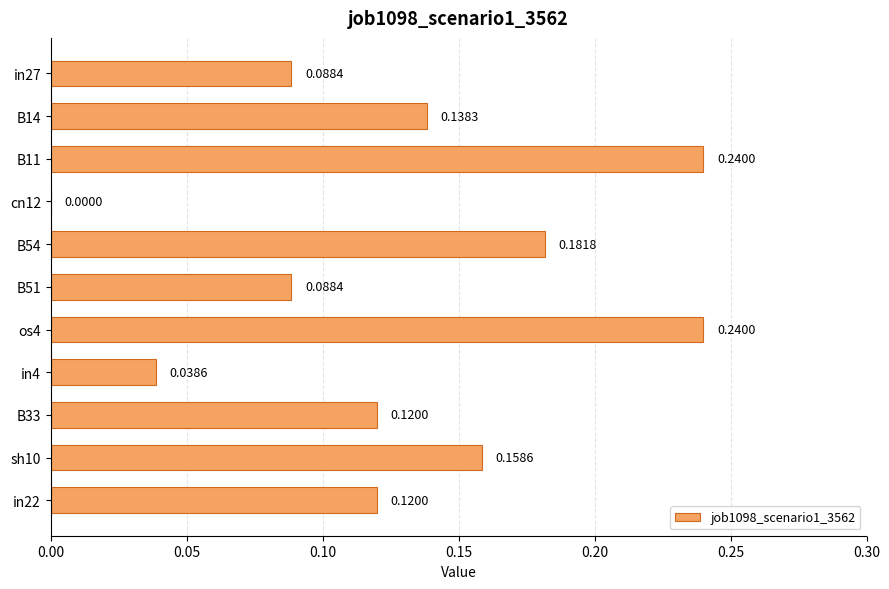

Between B14 and B51, which is larger?

B14